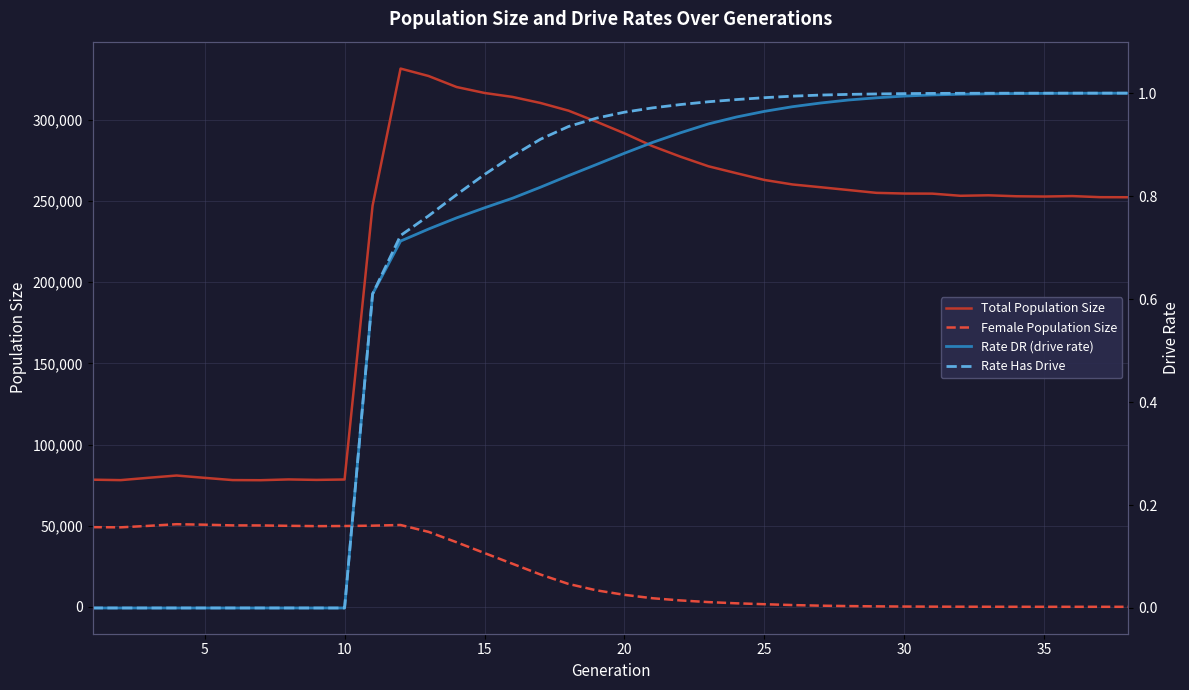

What is the difference between the maximum and minimum values in the Rate DR (drive rate) series?

1.0